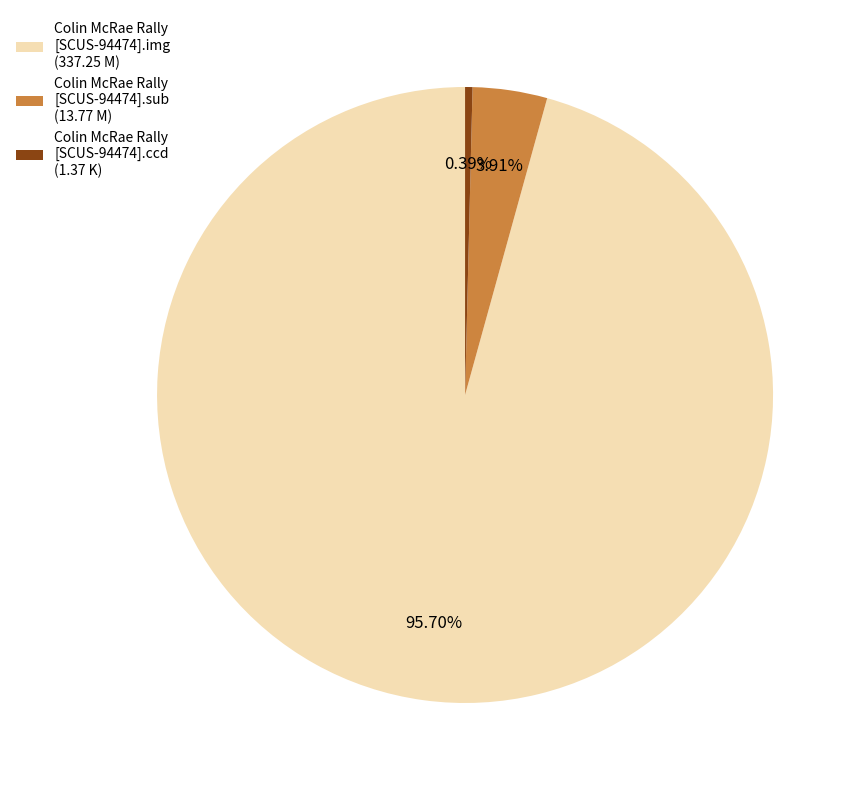

The Colin McRae Rally [SCUS-94474].img slice represents 83% of the pie. True or false?

False